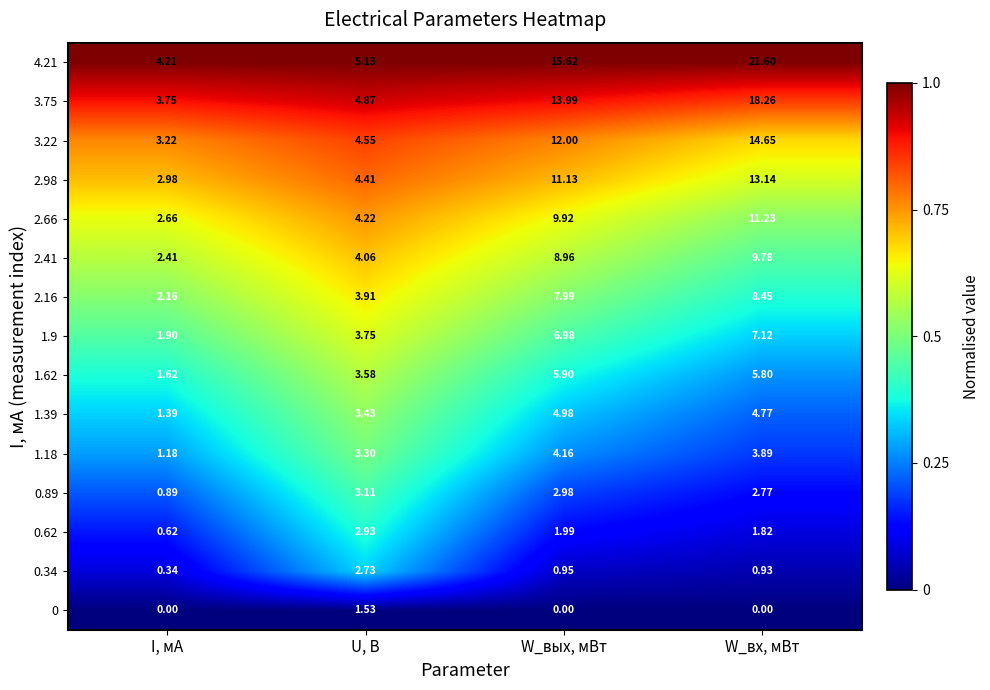

At which label does 2.66 reach its peak?

W_вх, мВт